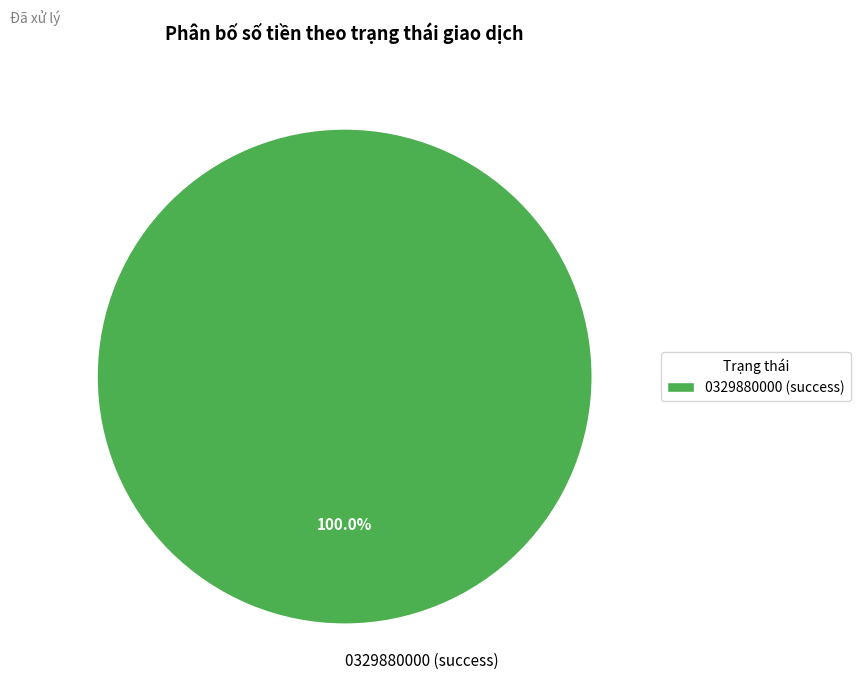

How many slices are in this pie chart?

1